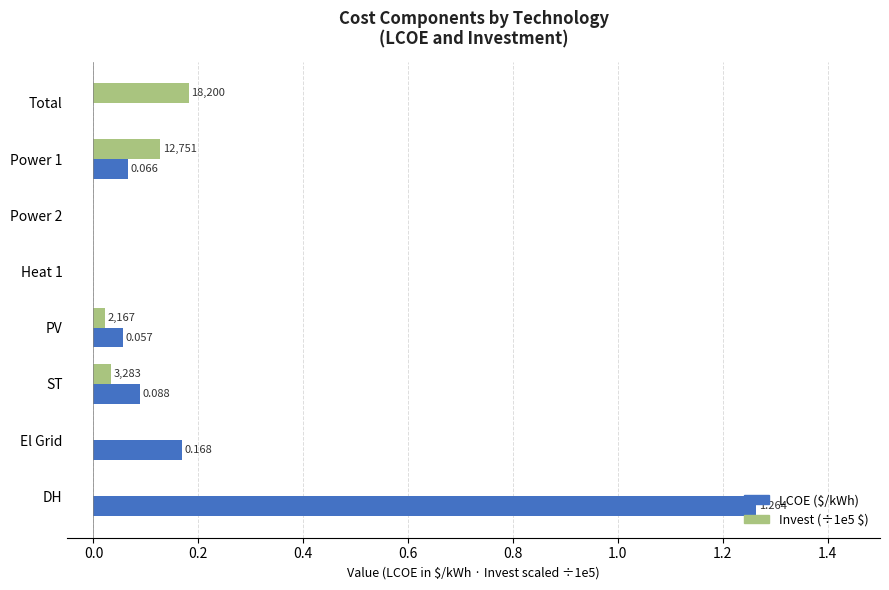

At which category is the sum across all series the highest?

DH